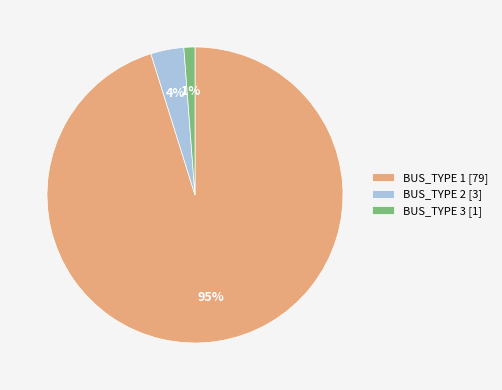

Count the number of slices in the pie.

3